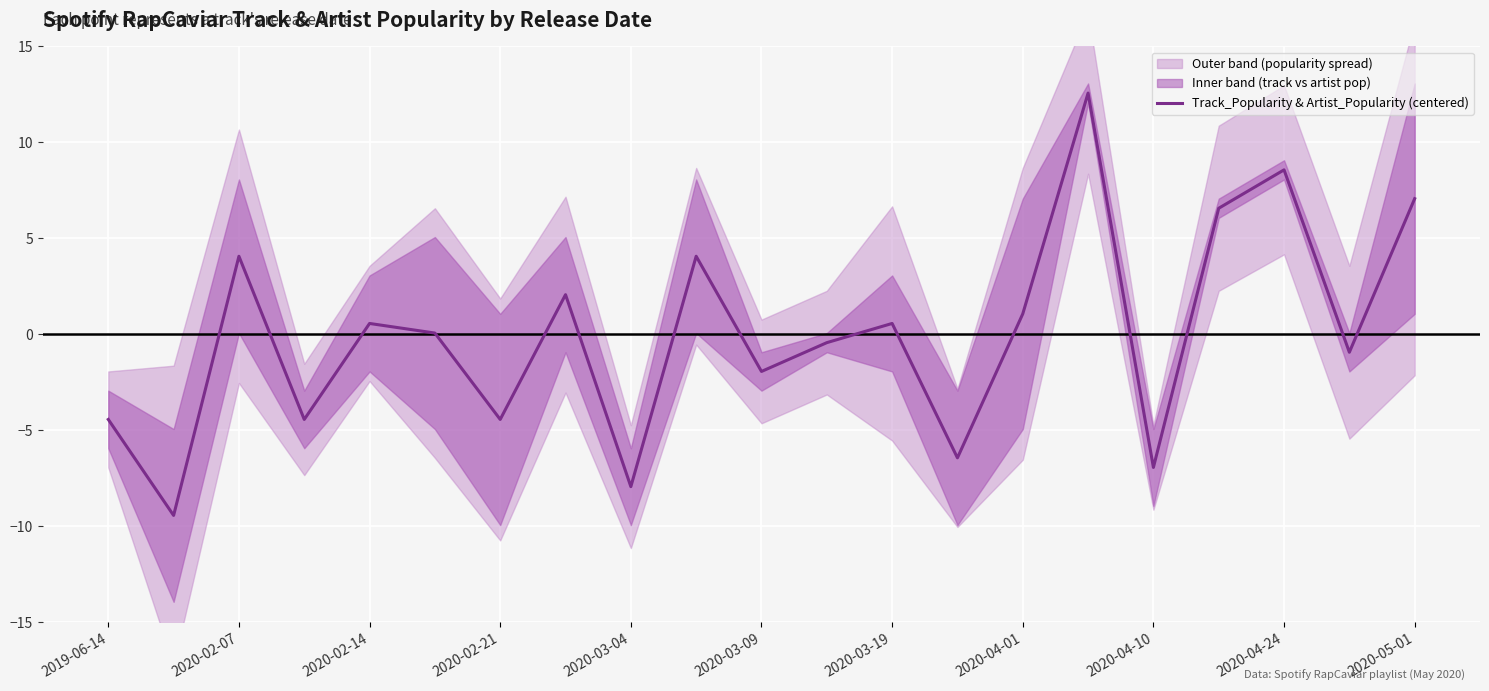

What is the highest value of the Track_Popularity & Artist_Popularity (centered) series?

12.6